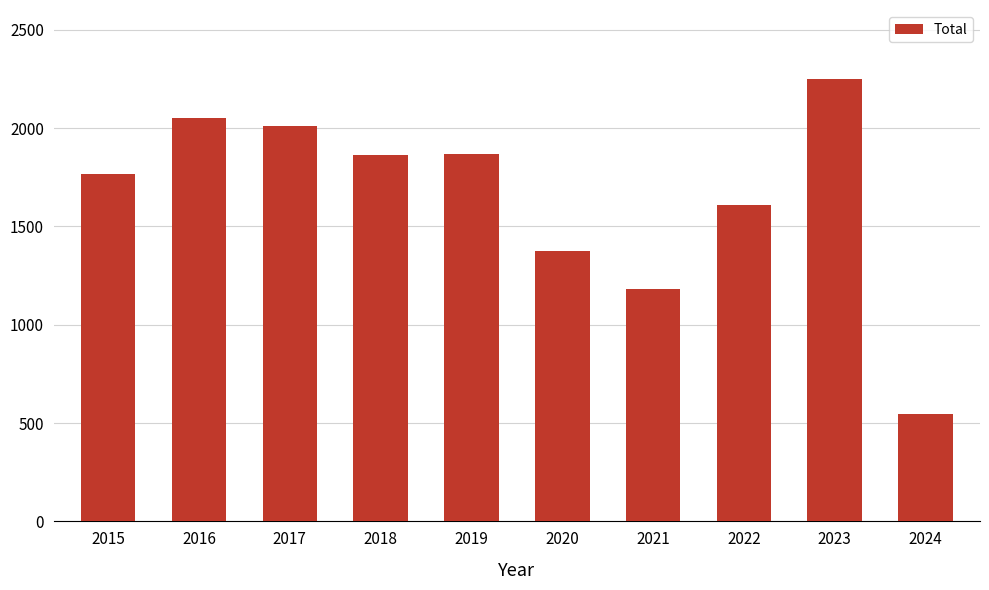

What is the change in value from 2019 to 2021?

-683